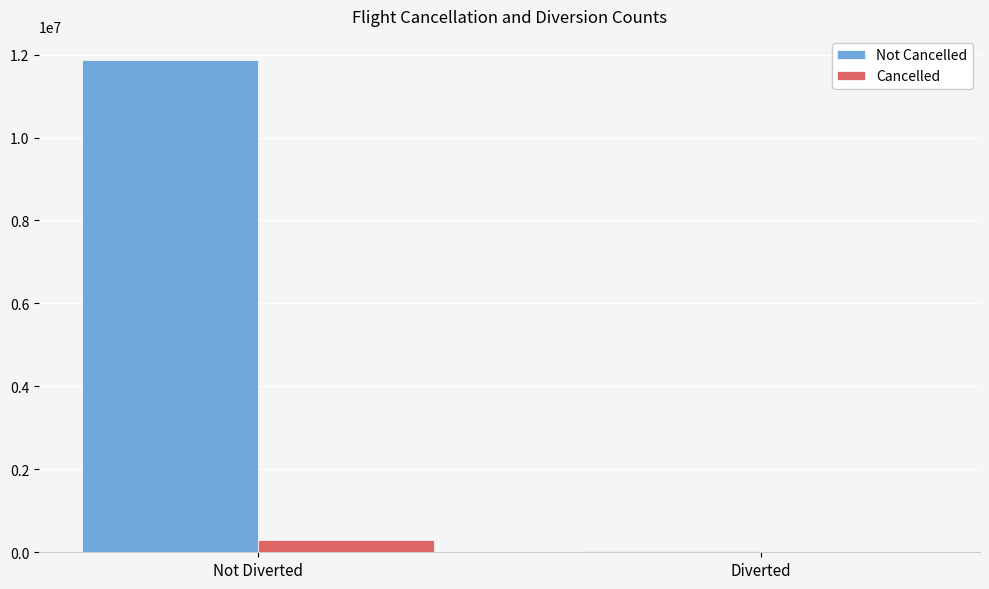

Reading left to right, list all the values displayed in this chart.

Not Cancelled: 11856993	25635
Cancelled: 288959	3957